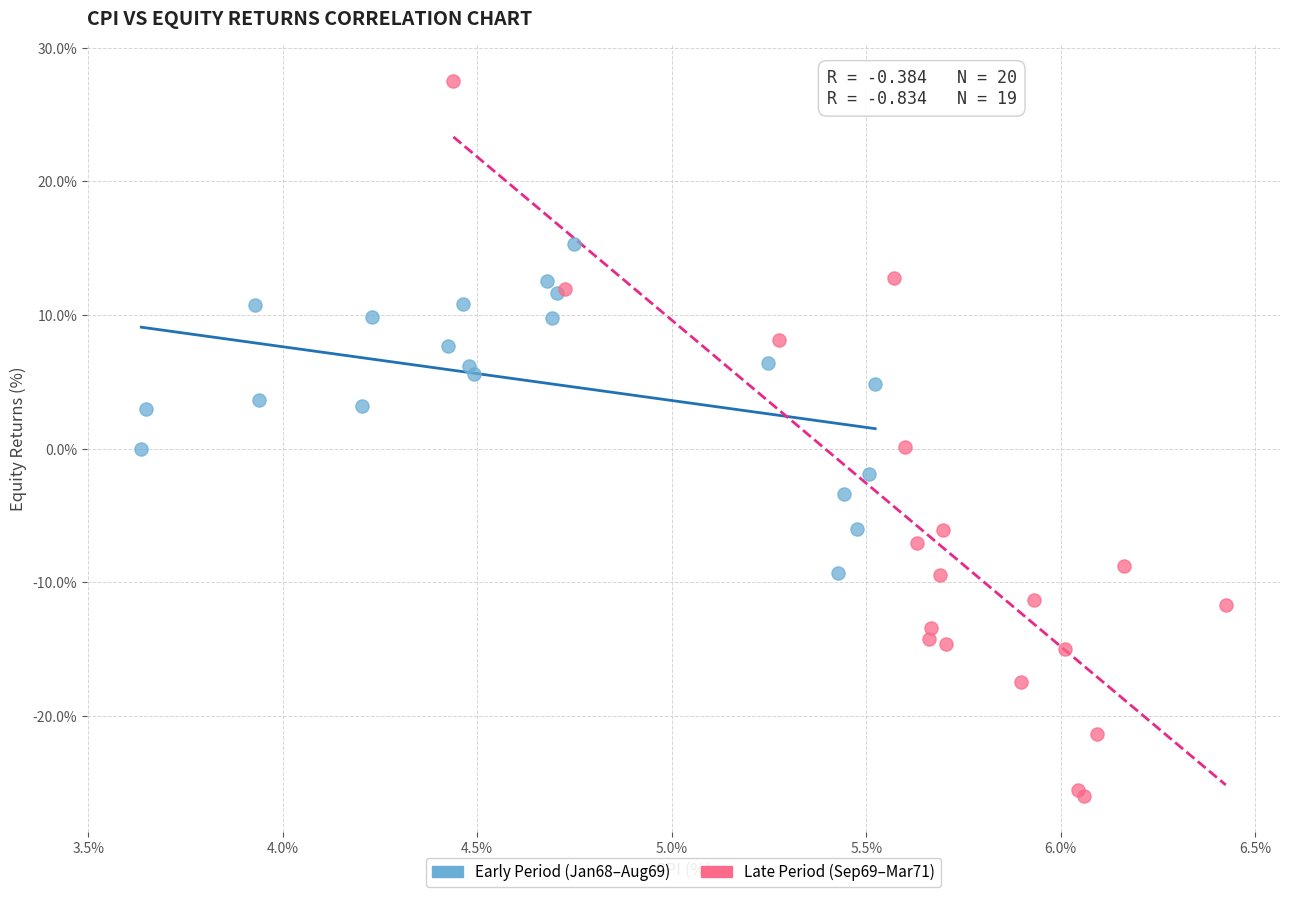

Which series reaches the minimum Y coordinate?

Late Period (Sep69–Mar71)